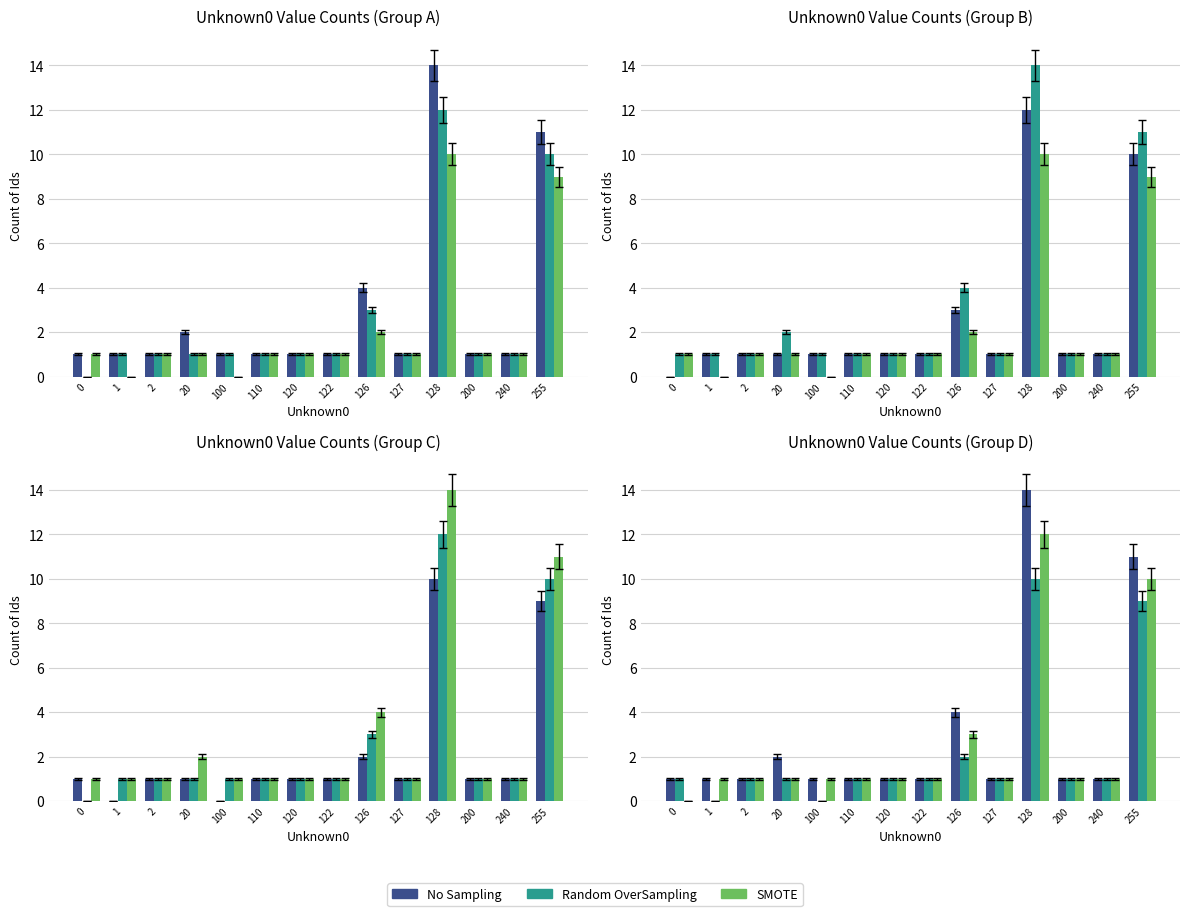

What is the spread (max minus min) of values at 126?

2